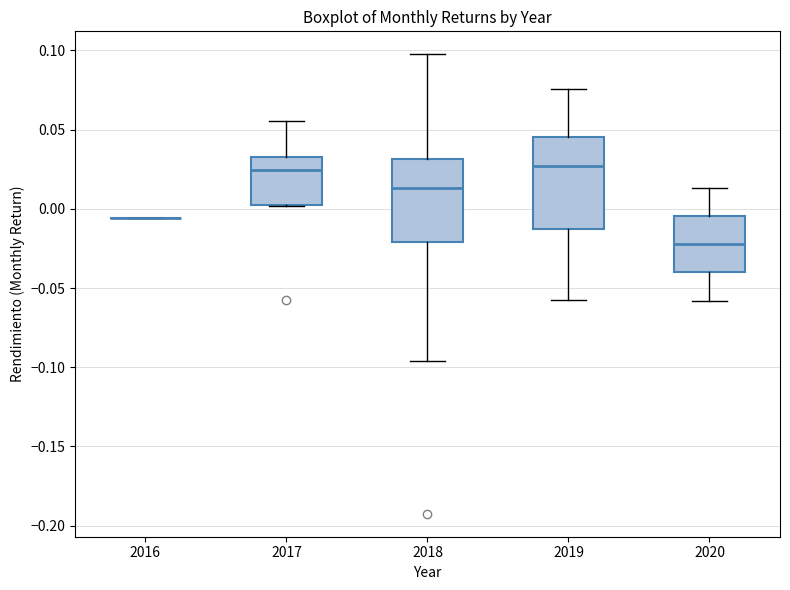

Where does the upper whisker of the box at x = 2020 end on the y-axis? The values are not printed on the chart, so give them approximately, as read against the axis.

0.015